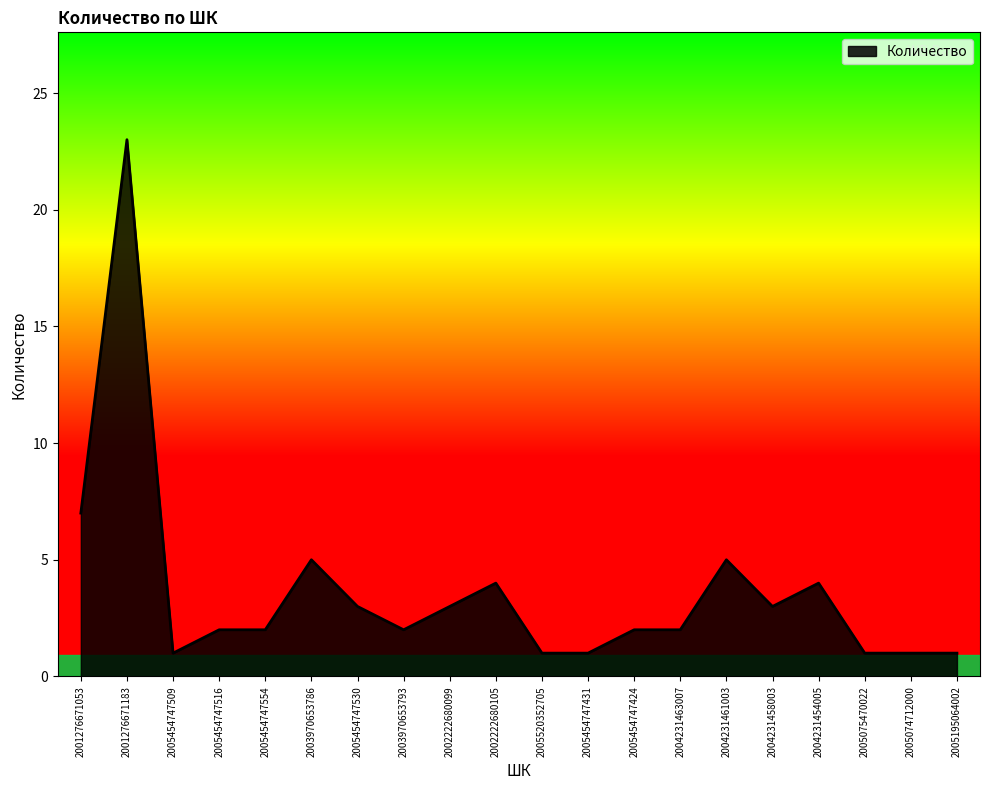

How many lines are shown in the chart?

1